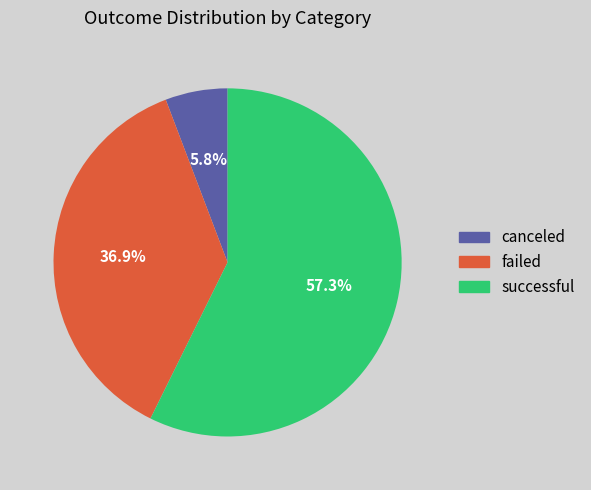

Rank the categories by value from lowest to highest.

canceled, failed, successful